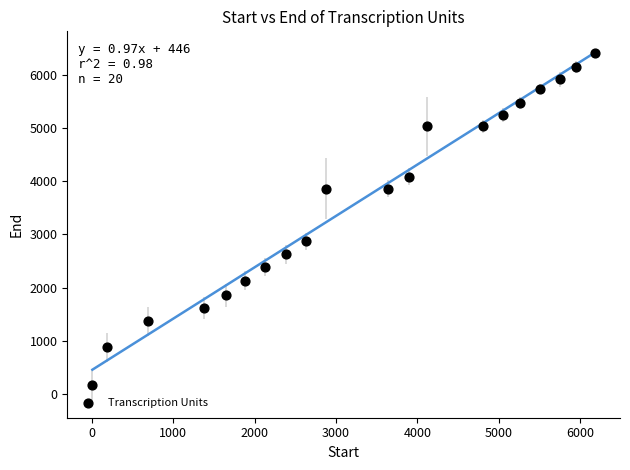

What is the range of X values (max minus min)?

6174